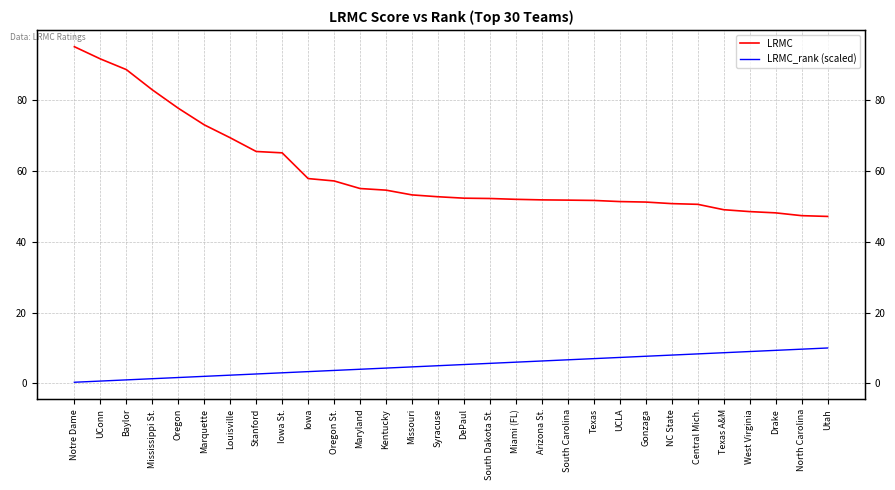

Which series has the largest total across all categories?

LRMC